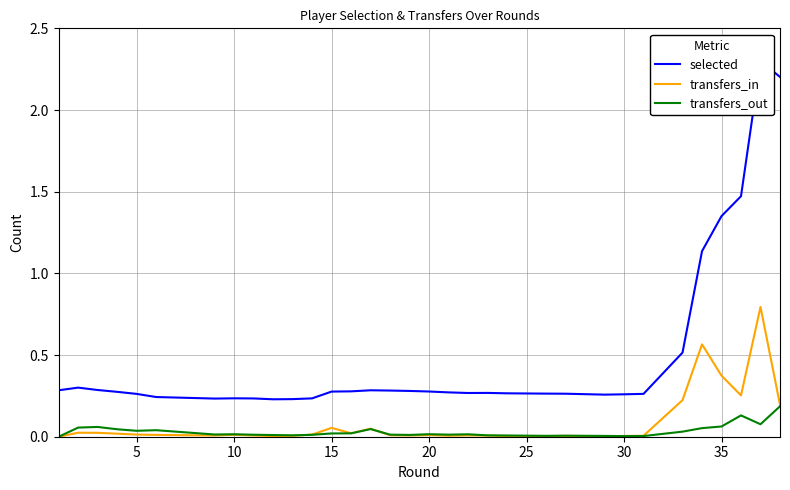

Is this an area chart (filled region under the line)?

No